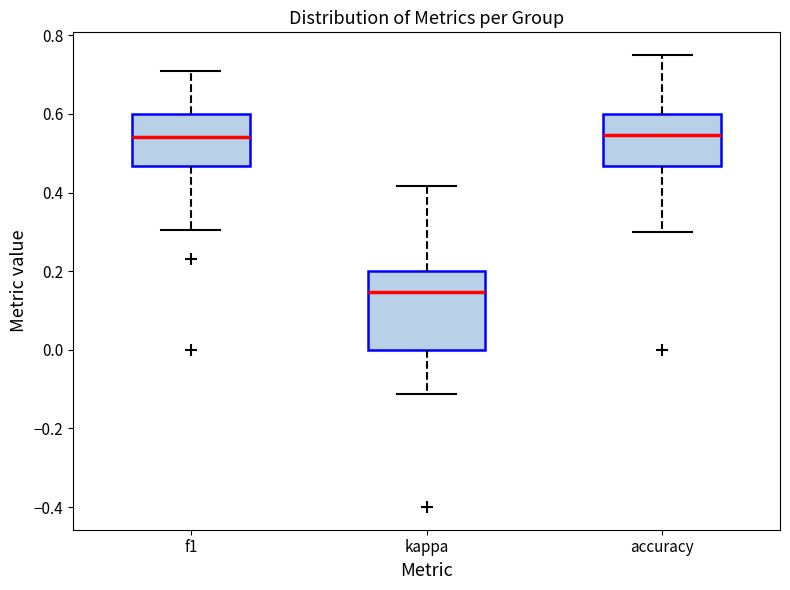

Which box has the lowest median line?

kappa